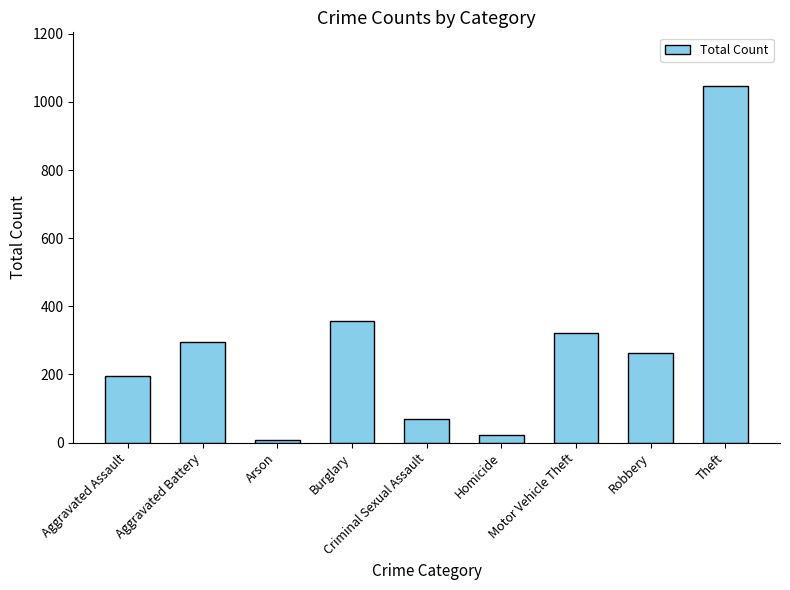

How many distinct data groups are displayed?

1